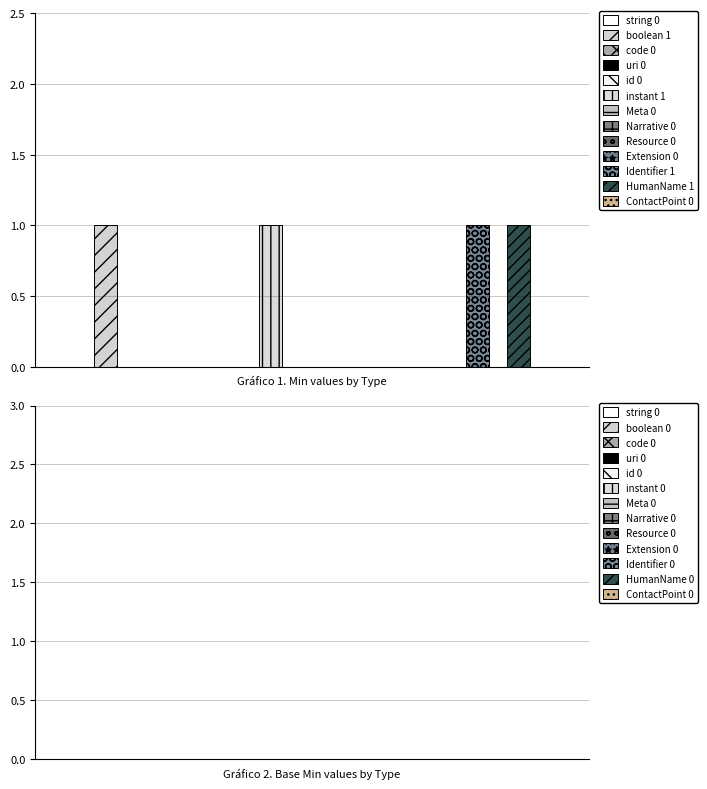

What position from the right is ContactPoint?

1